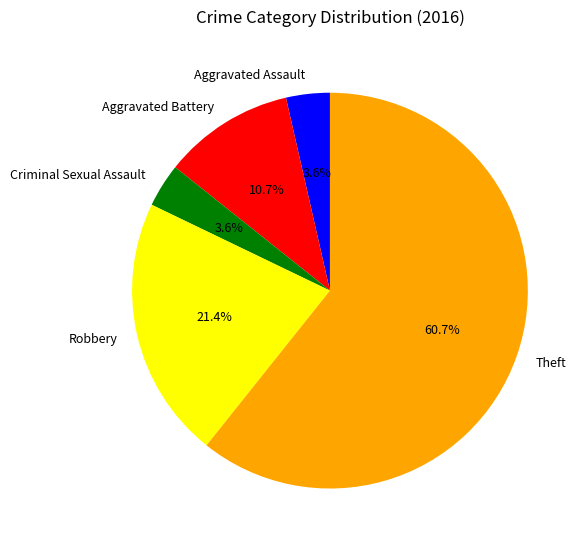

Does Robbery represent more than half of the total?

No